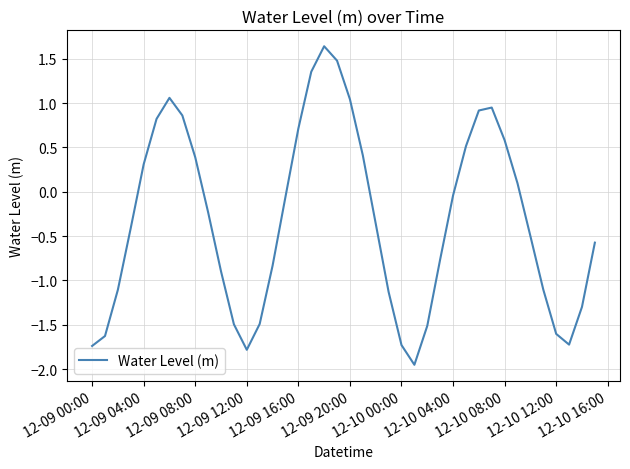

True or false: there are more than 1 points higher than both neighbors.

True